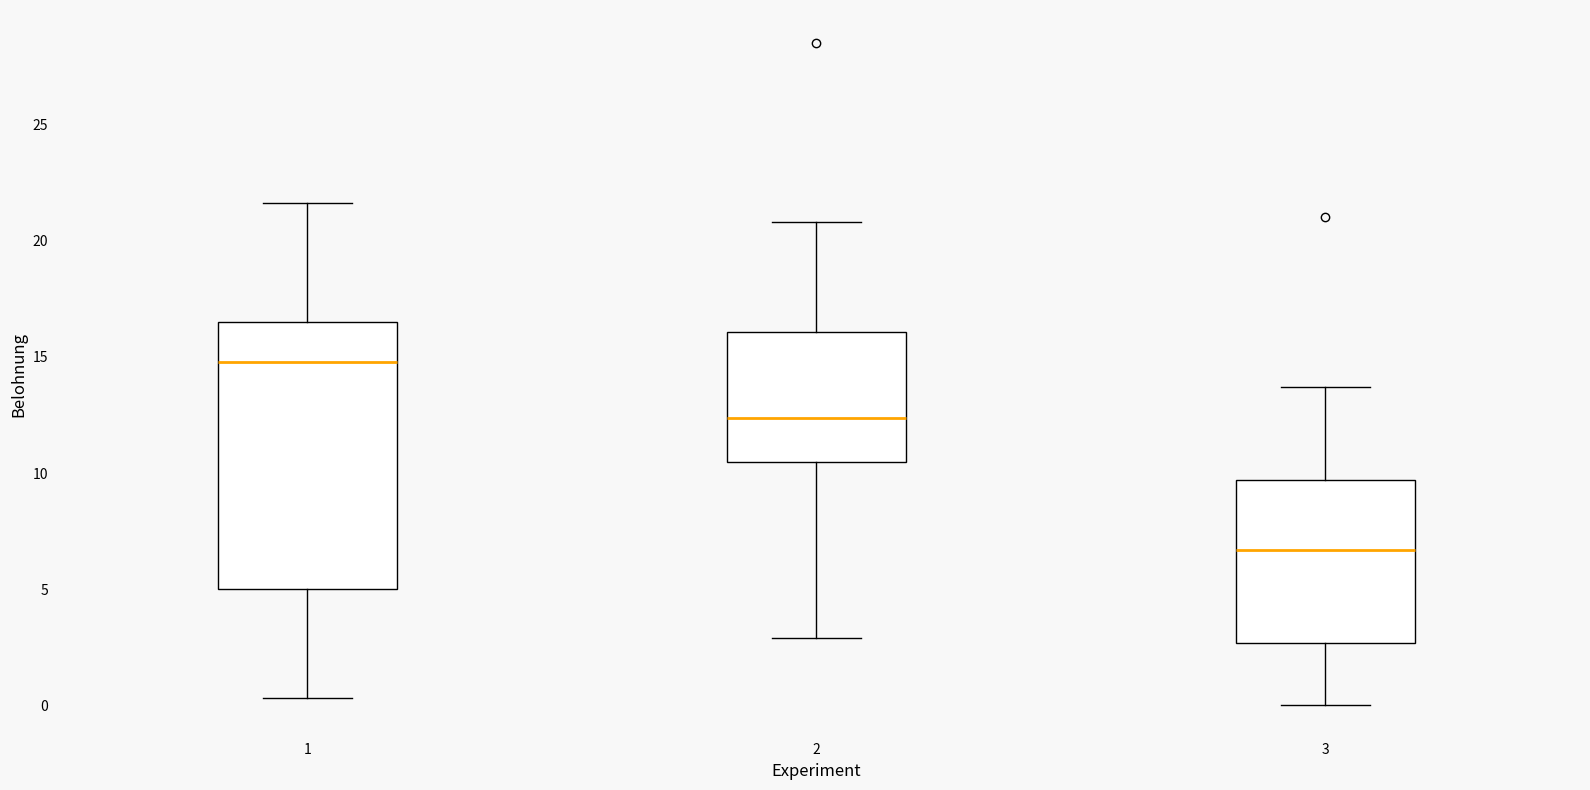

Which box's median line is the highest?

1